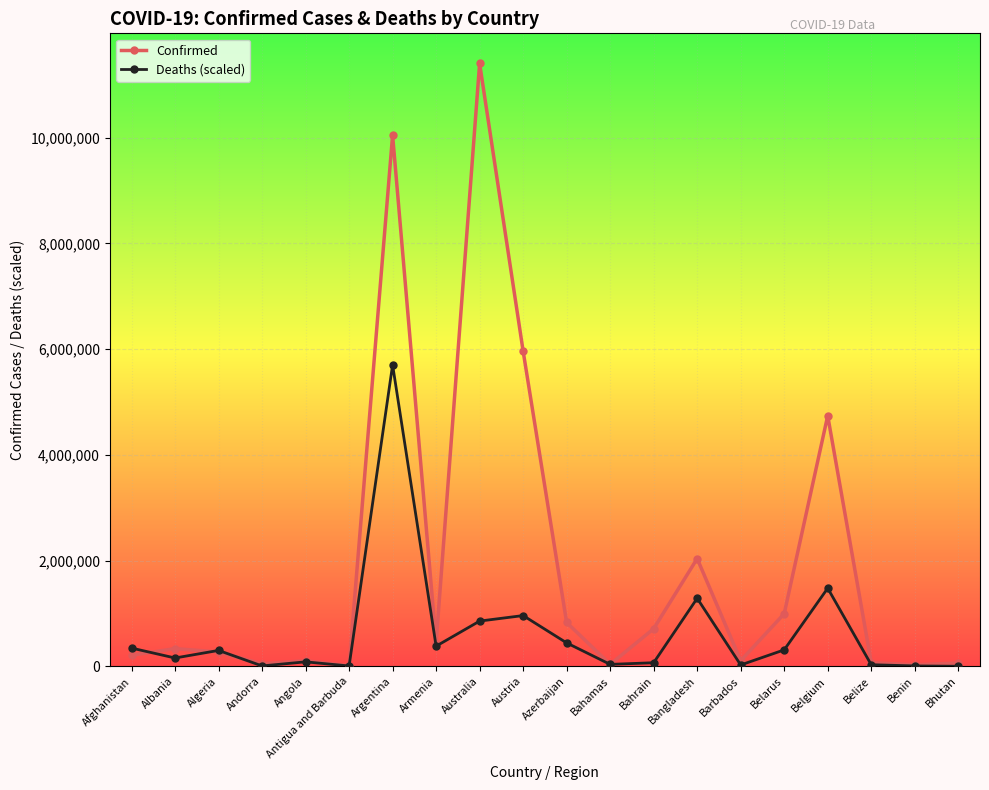

What value does the Deaths (scaled) series have at Argentina?

5700998.0